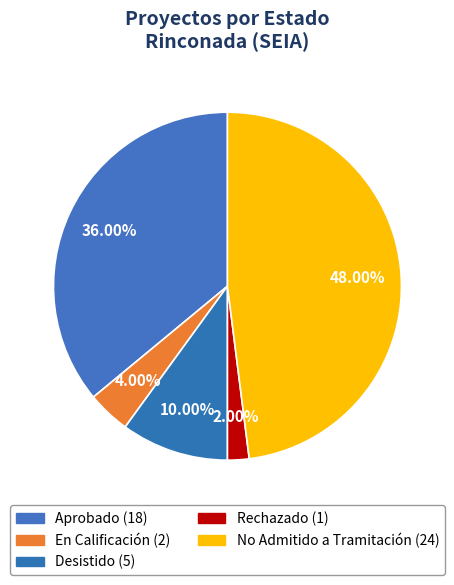

To the nearest percent, what portion does No Admitido a Tramitación represent?

48%